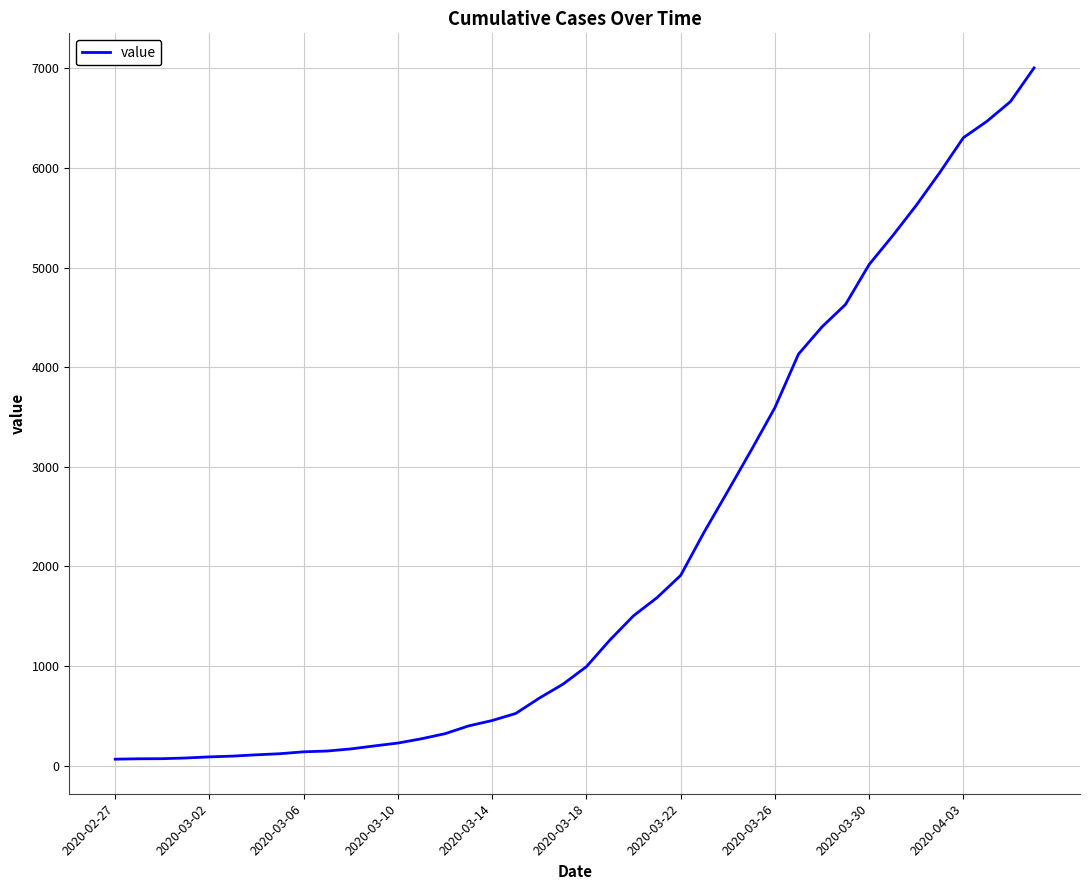

What is the maximum value shown in the chart?

7004